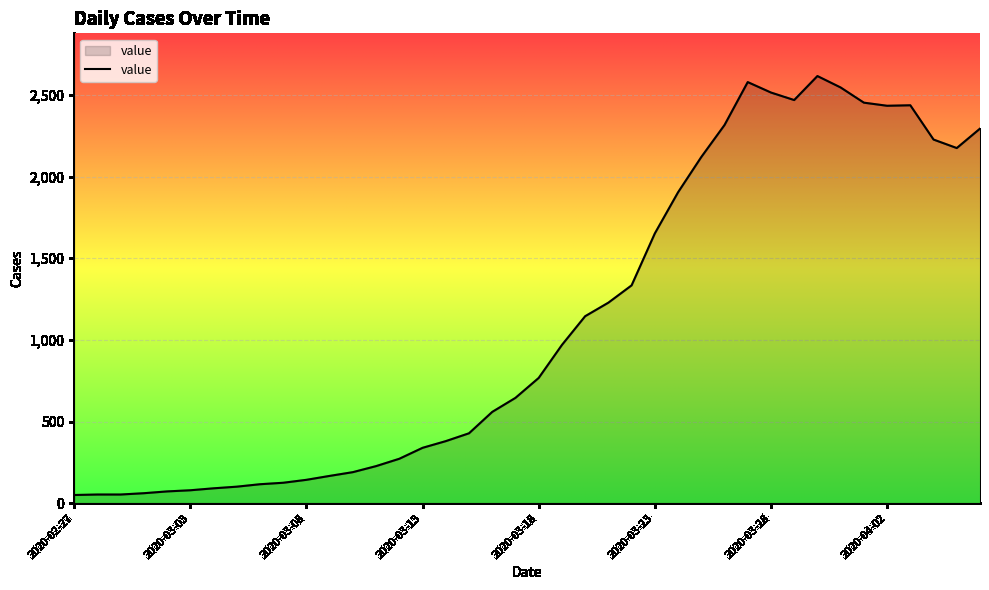

What is the greatest value displayed?

2616